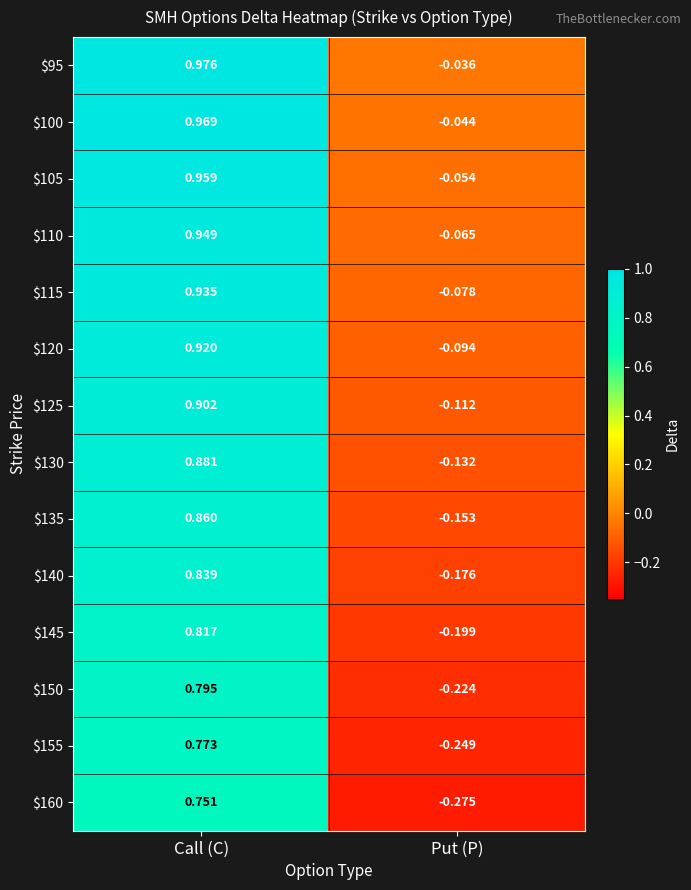

What is the difference between the highest and lowest values at Call (C)?

0.2